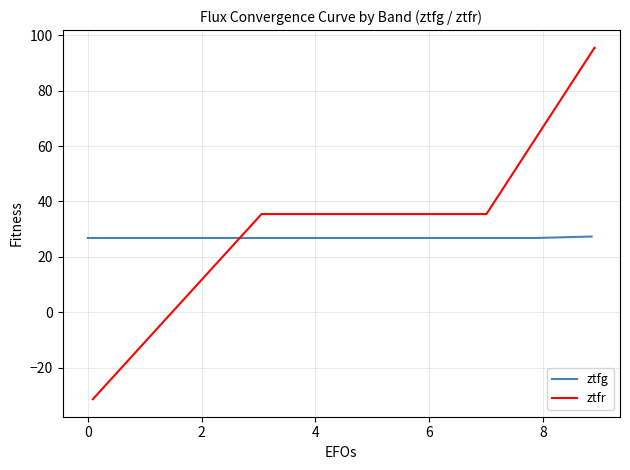

What is the difference between the ztfr values at 11 and 4?

60.1